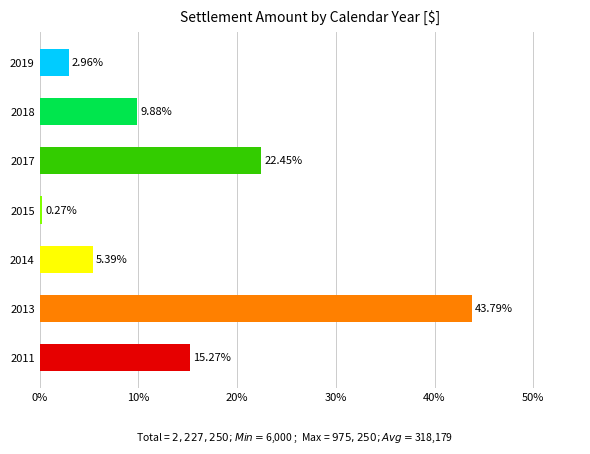

What is the change in value from 2015 to 2018?

+9.6